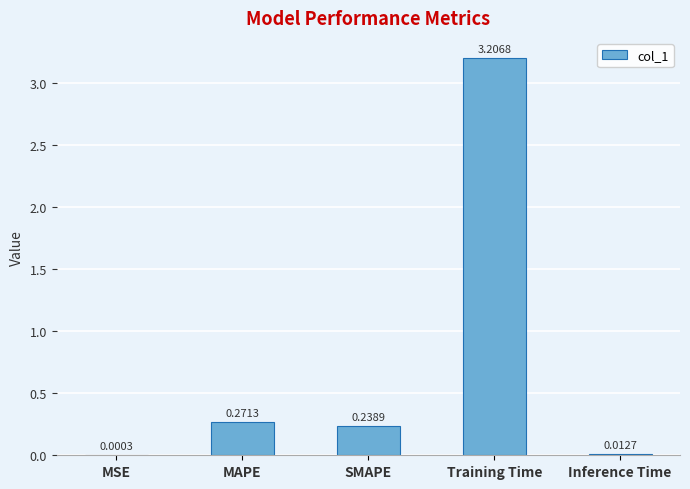

At which category does the chart reach its peak across all series?

Training Time